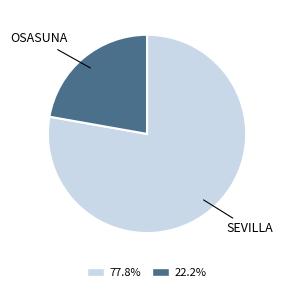

Is there any slice that represents more than half of the pie?

Yes